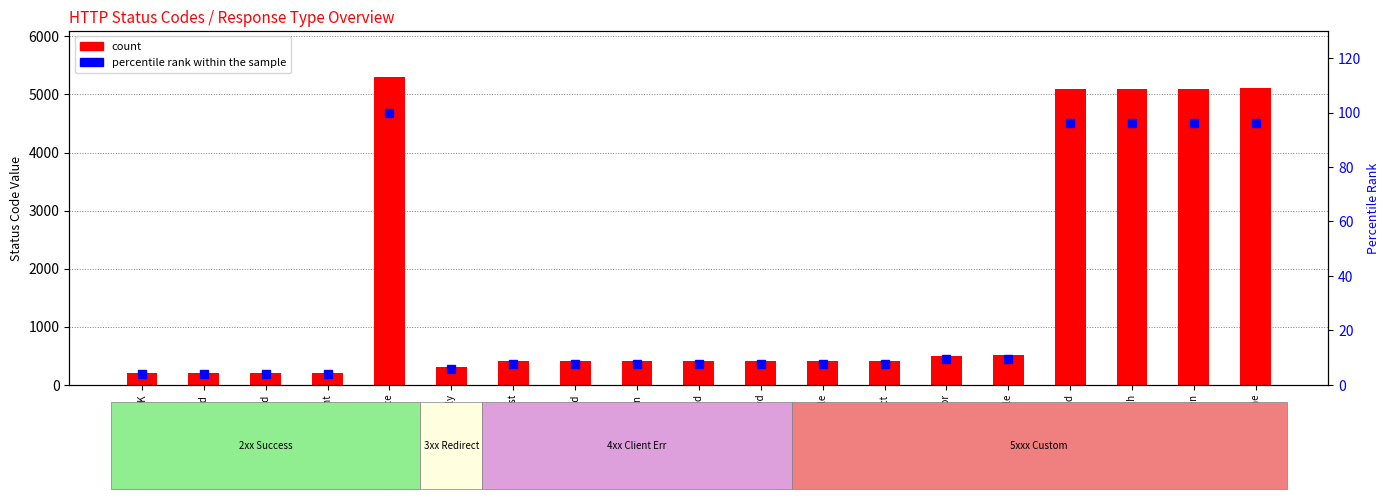

Which series has the largest range (max minus min)?

count